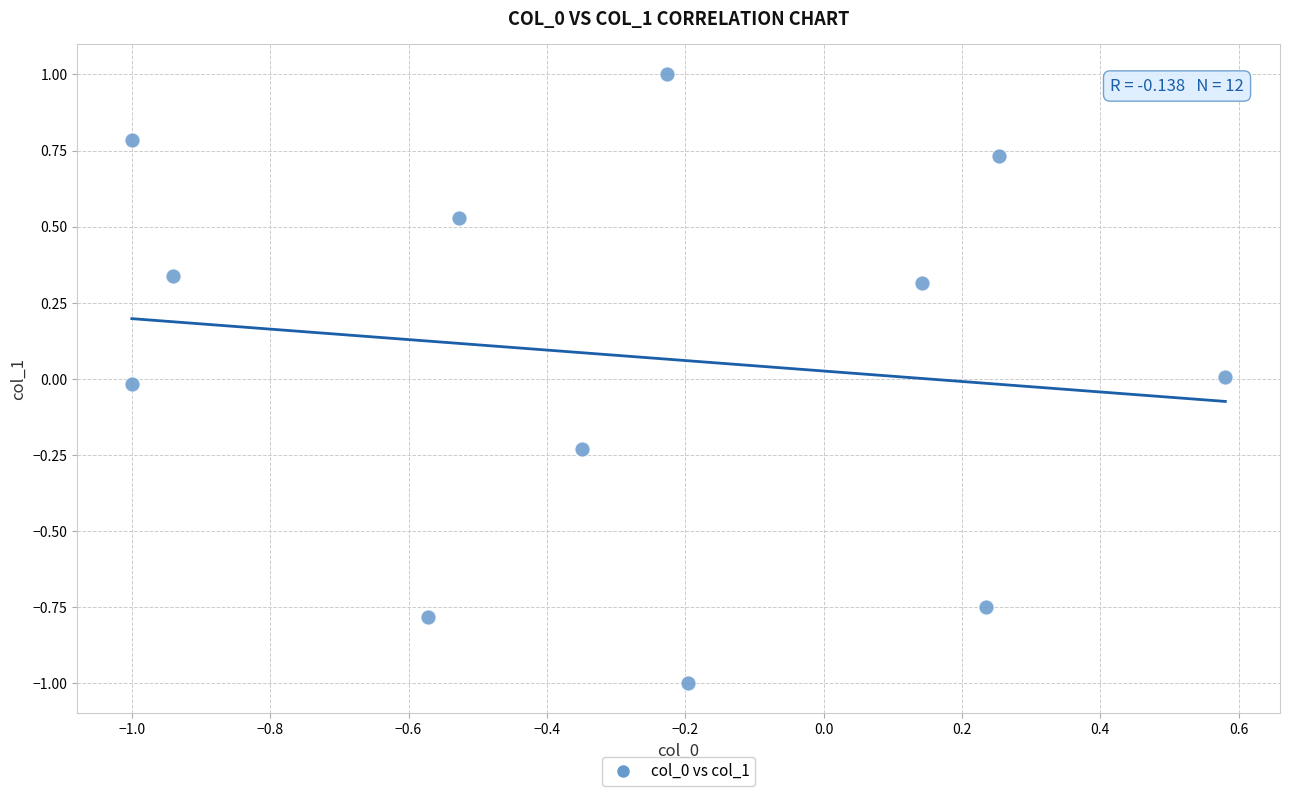

What is the average X value?

-0.3